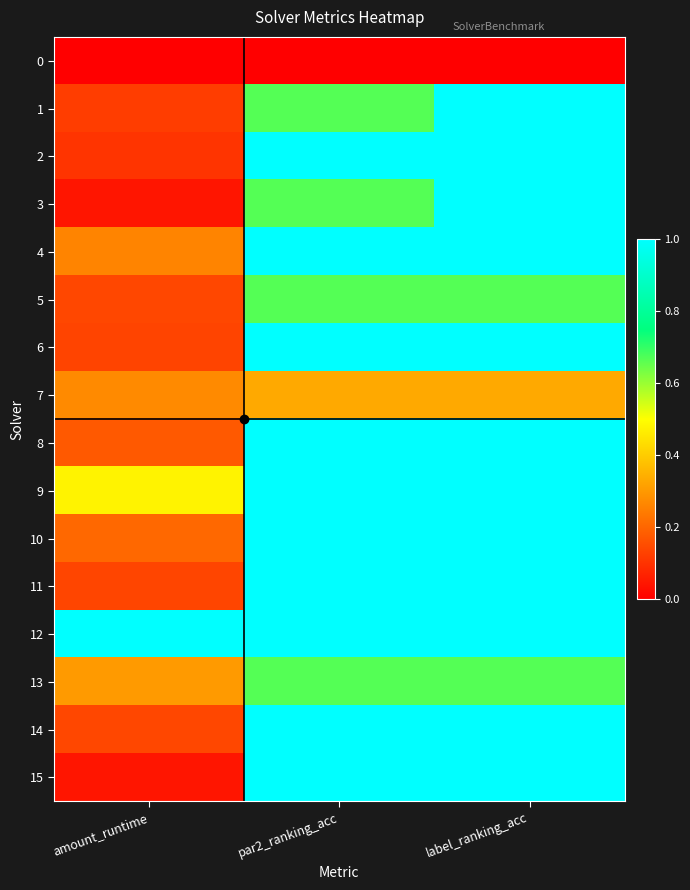

Reading left to right, list all the values displayed in this chart.

0: amount_runtime=0.0	par2_ranking_acc=0.0	label_ranking_acc=0.0
1: amount_runtime=0.1	par2_ranking_acc=0.7	label_ranking_acc=1.0
2: amount_runtime=0.1	par2_ranking_acc=1.0	label_ranking_acc=1.0
3: amount_runtime=0.0	par2_ranking_acc=0.7	label_ranking_acc=1.0
4: amount_runtime=0.3	par2_ranking_acc=1.0	label_ranking_acc=1.0
5: amount_runtime=0.1	par2_ranking_acc=0.7	label_ranking_acc=0.7
6: amount_runtime=0.1	par2_ranking_acc=1.0	label_ranking_acc=1.0
7: amount_runtime=0.3	par2_ranking_acc=0.3	label_ranking_acc=0.3
8: amount_runtime=0.2	par2_ranking_acc=1.0	label_ranking_acc=1.0
9: amount_runtime=0.5	par2_ranking_acc=1.0	label_ranking_acc=1.0
10: amount_runtime=0.2	par2_ranking_acc=1.0	label_ranking_acc=1.0
11: amount_runtime=0.1	par2_ranking_acc=1.0	label_ranking_acc=1.0
12: amount_runtime=1.0	par2_ranking_acc=1.0	label_ranking_acc=1.0
13: amount_runtime=0.3	par2_ranking_acc=0.7	label_ranking_acc=0.7
14: amount_runtime=0.1	par2_ranking_acc=1.0	label_ranking_acc=1.0
15: amount_runtime=0.0	par2_ranking_acc=1.0	label_ranking_acc=1.0